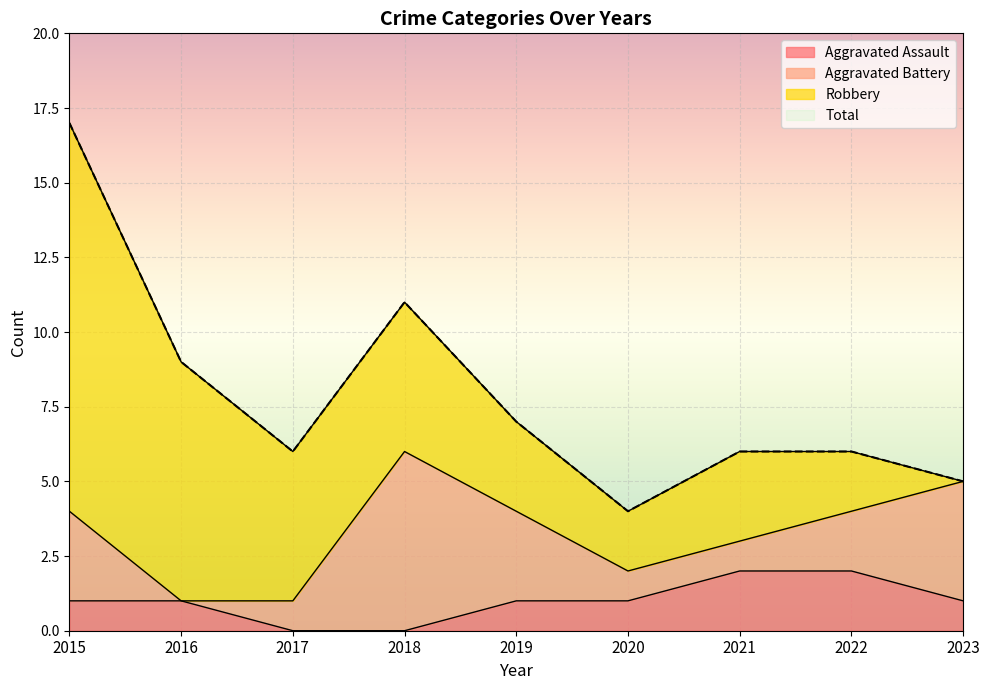

True or false: Aggravated Assault has a value of 1 at 2017.

False